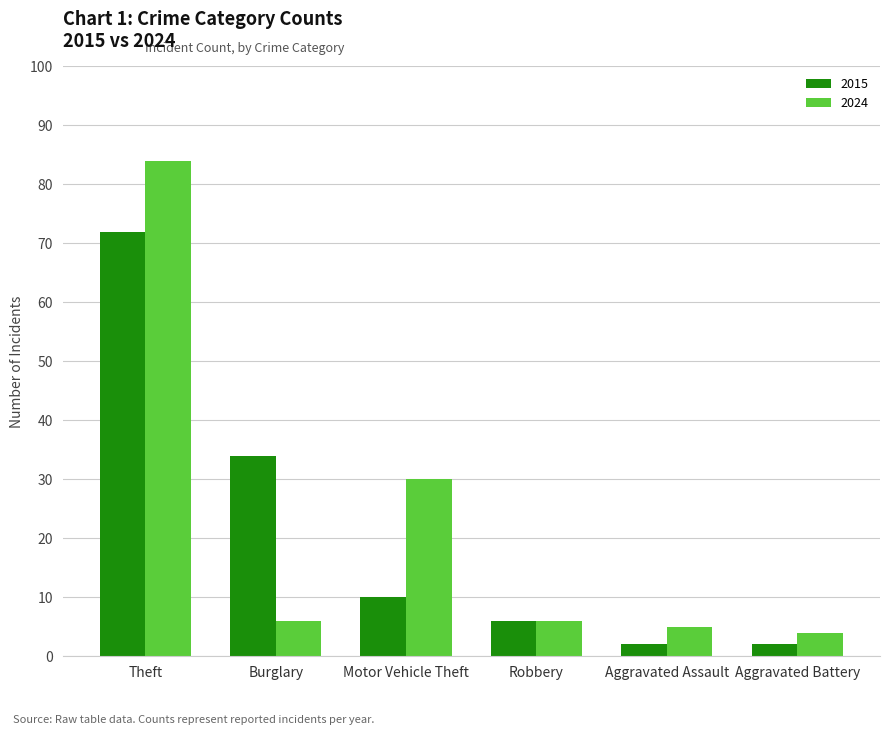

At how many categories does at least one series exceed 65?

1